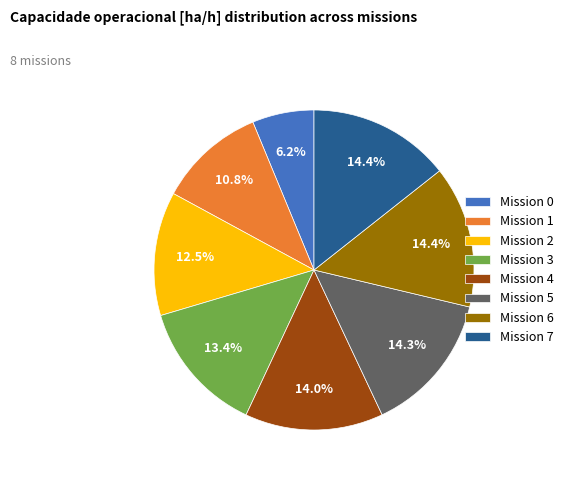

To the nearest percent, what is the average slice percentage?

12%